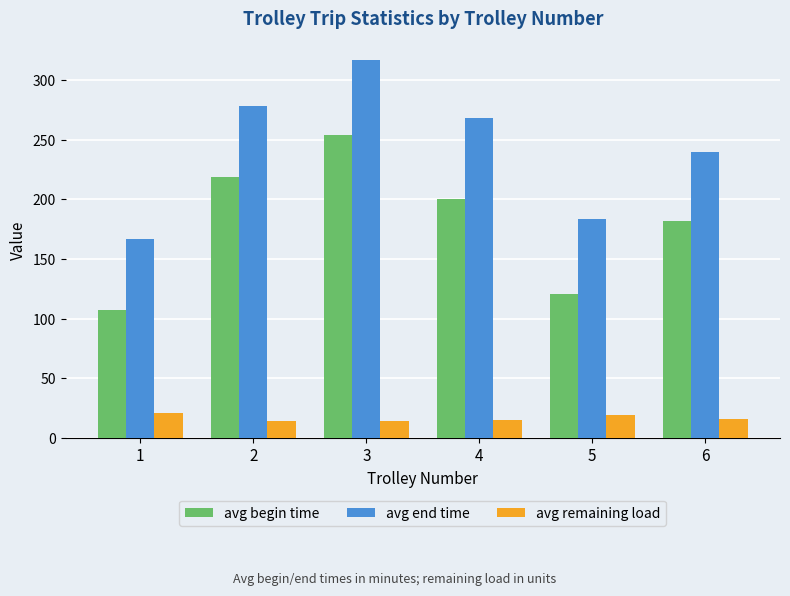

Where does the avg end time series first go above 268?

2